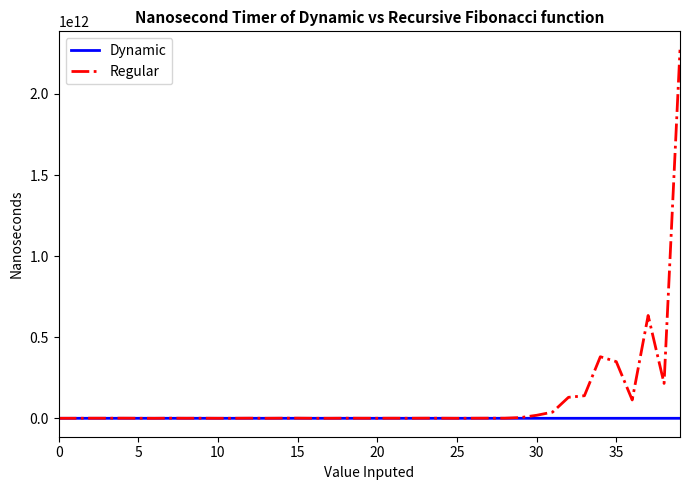

Which series has the widest spread of values?

Regular